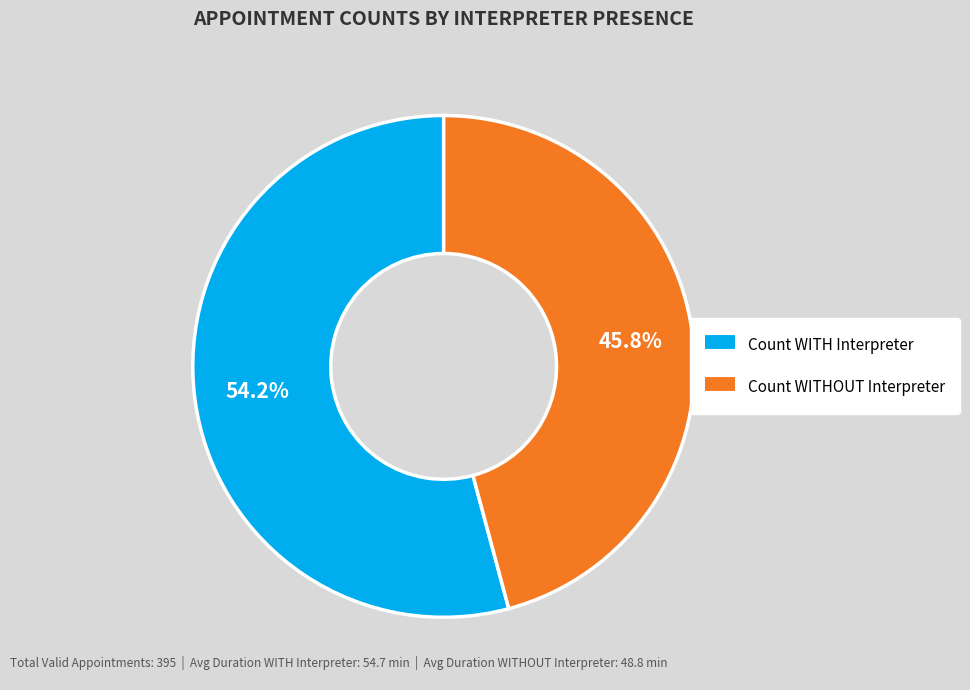

How many slices are in this pie chart?

2